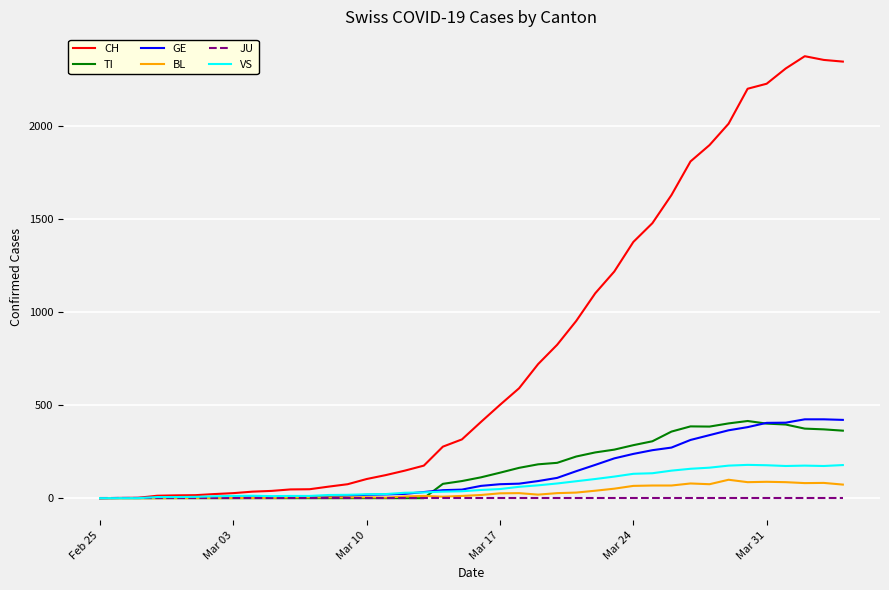

Which series has the largest total across all categories?

CH